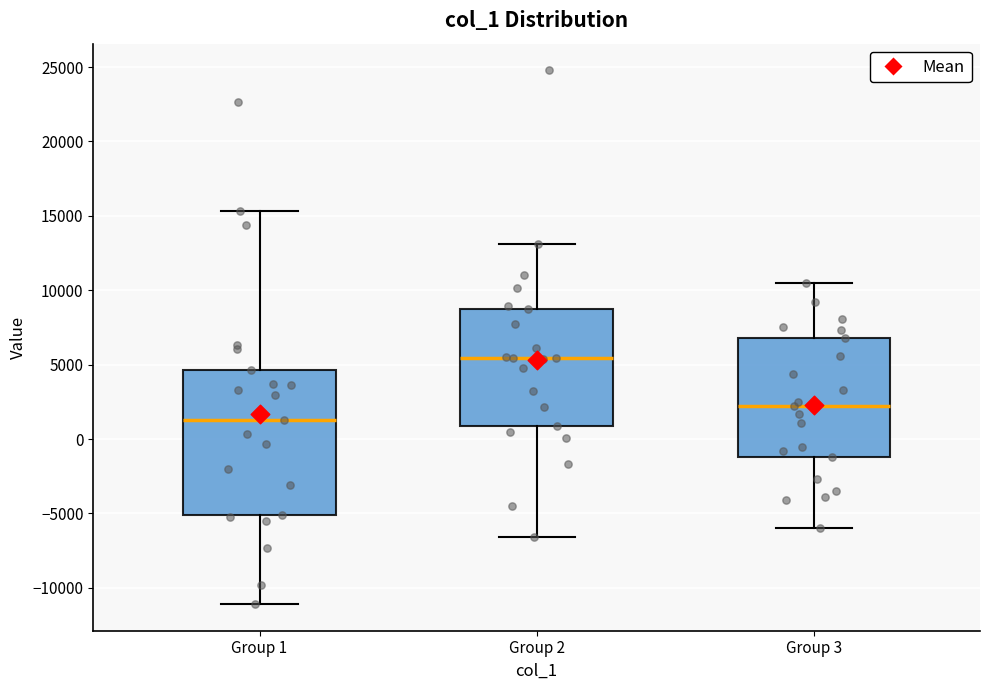

Which box is the tallest, from its lower edge to its upper edge?

Group 1